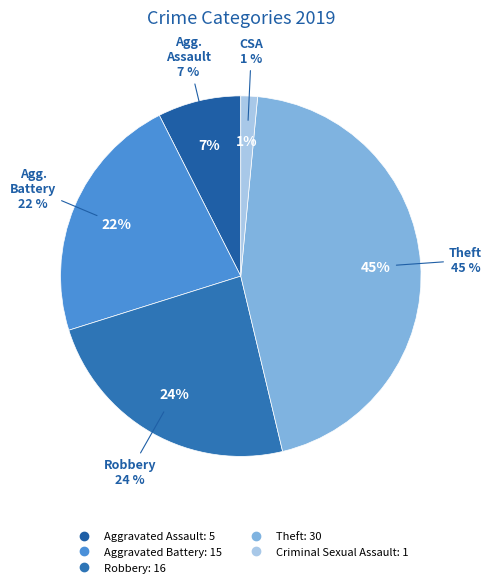

Does any single category account for the majority?

No